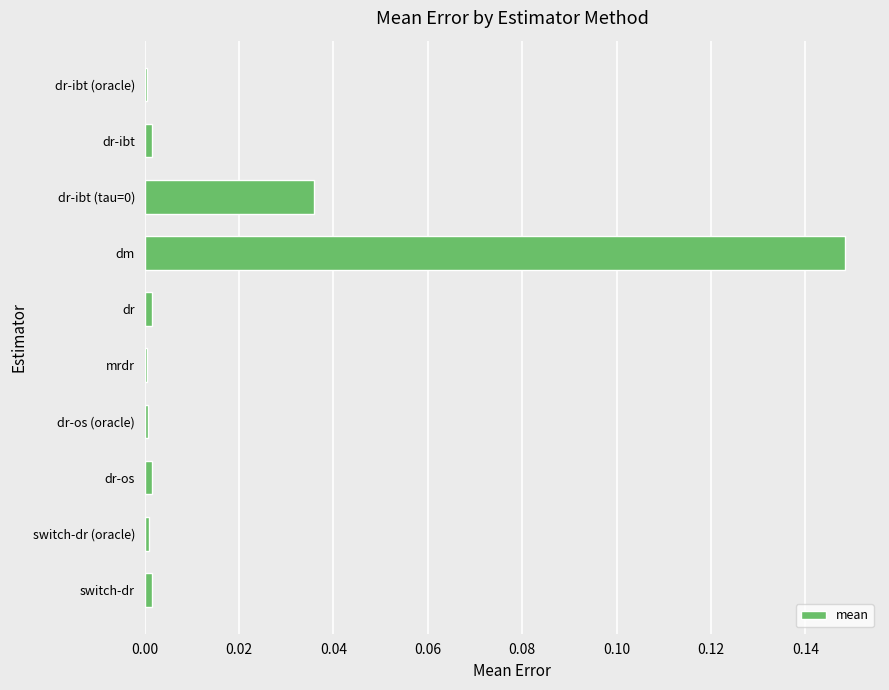

Does the chart contain stacked bars?

No